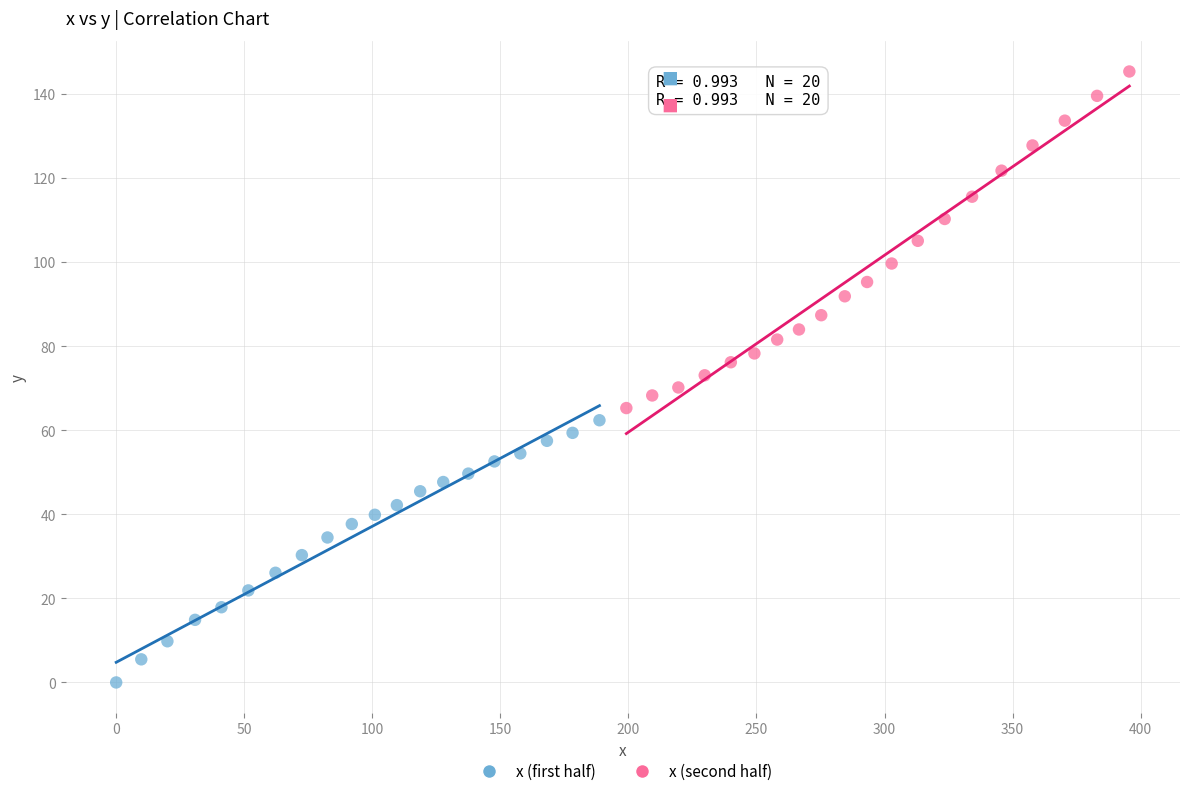

Which series contains the lowest Y value?

x (first half)